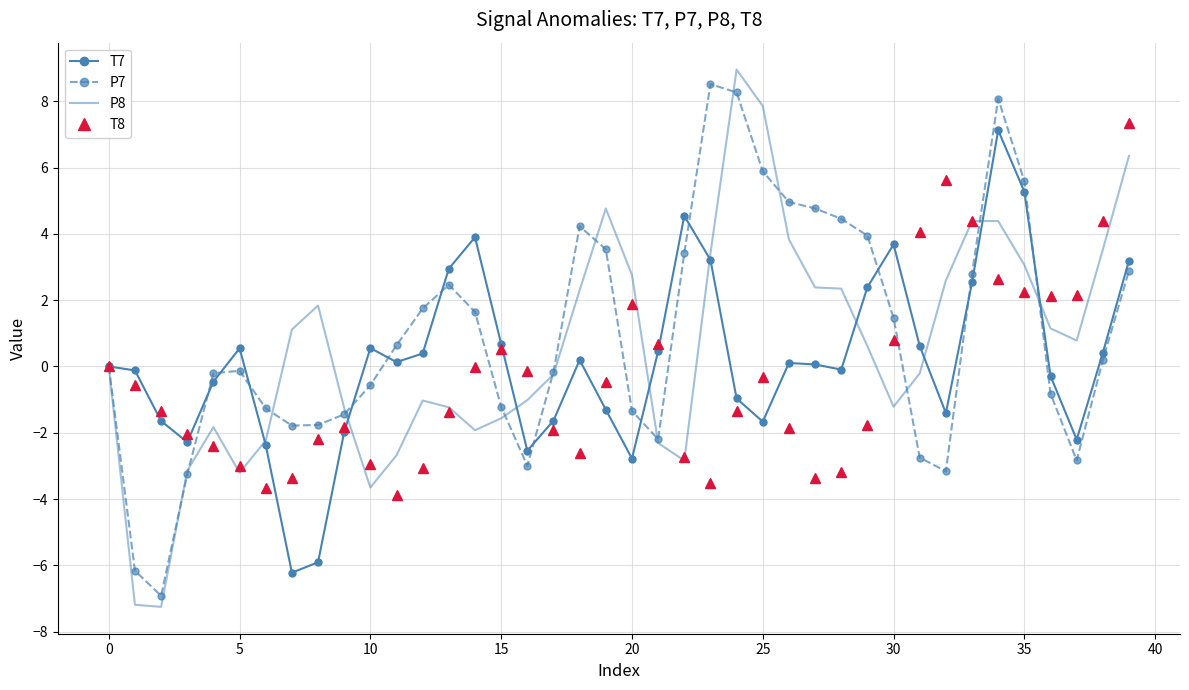

Rank the series by their maximum value, from lowest to highest.

T7, T8, P7, P8